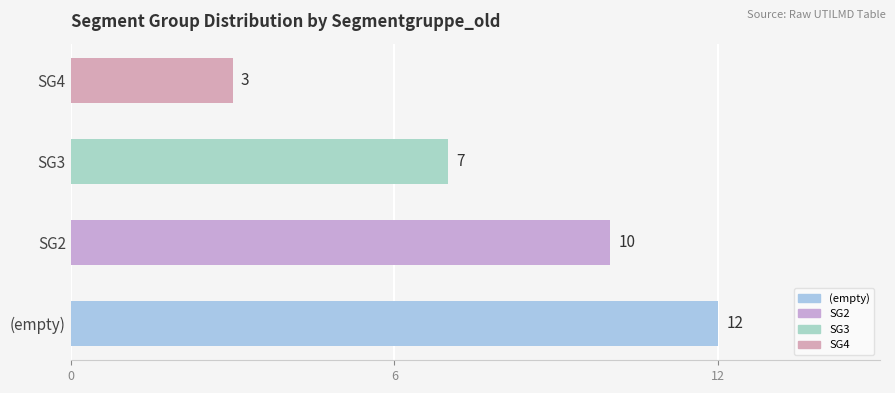

Does the chart contain stacked bars?

No